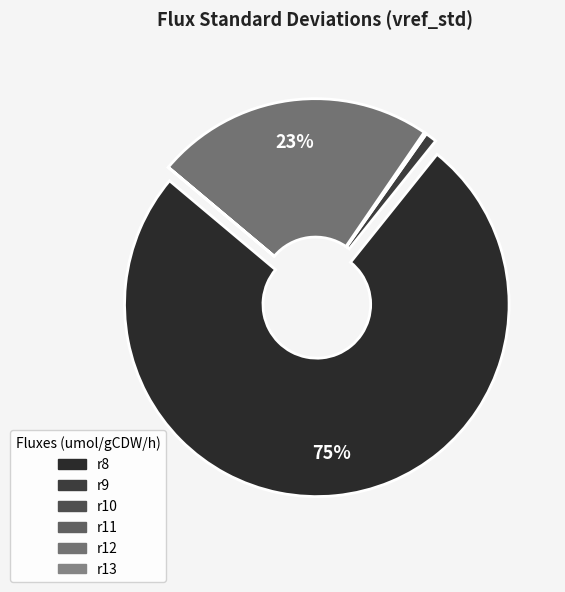

What percentage is NOT represented by r8?

24.6%